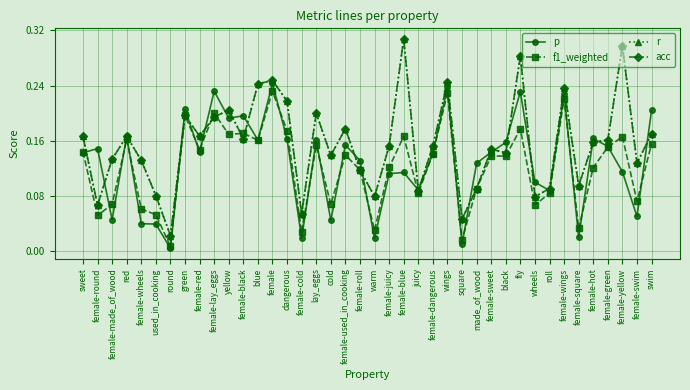

Is this an area chart (filled region under the line)?

No